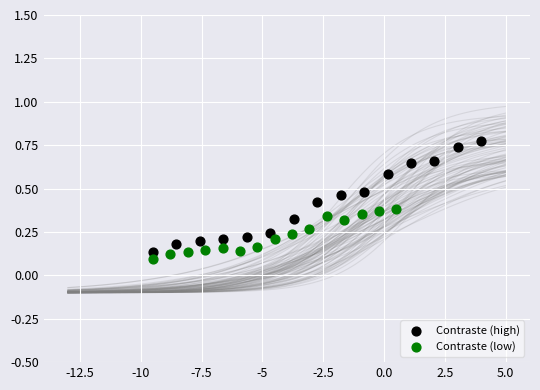

Which series reaches the maximum Y coordinate?

Contraste (high)